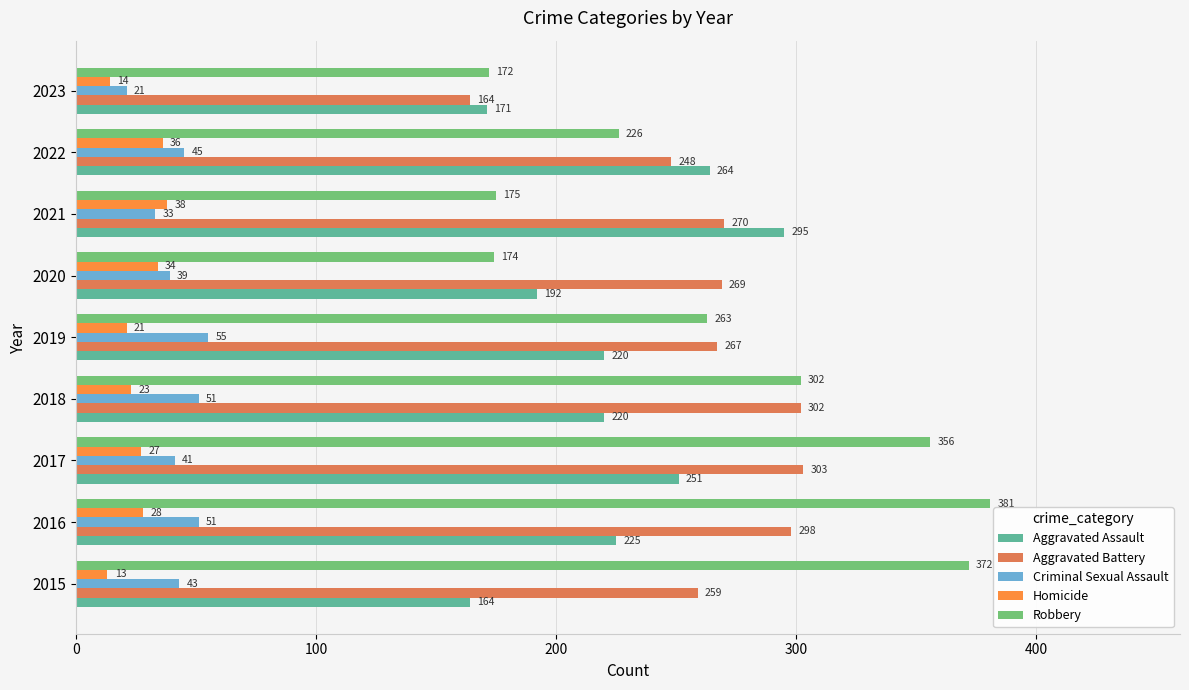

Is the value of Homicide at 2023 greater than the value of Aggravated Battery at 2019?

No